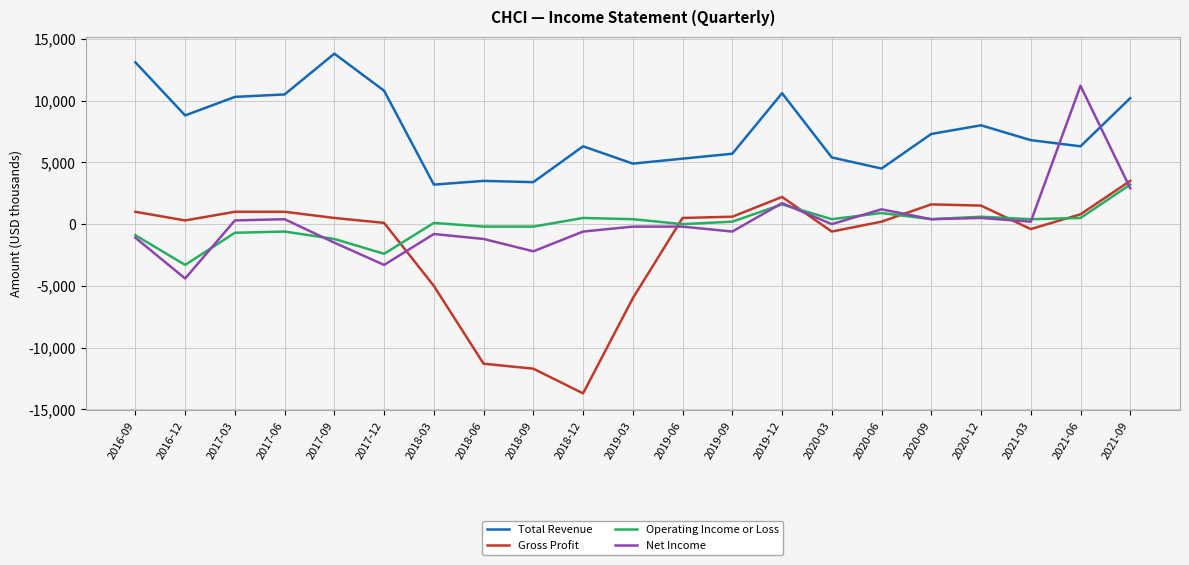

What is the difference between the maximum and minimum values in the Net Income series?

15600